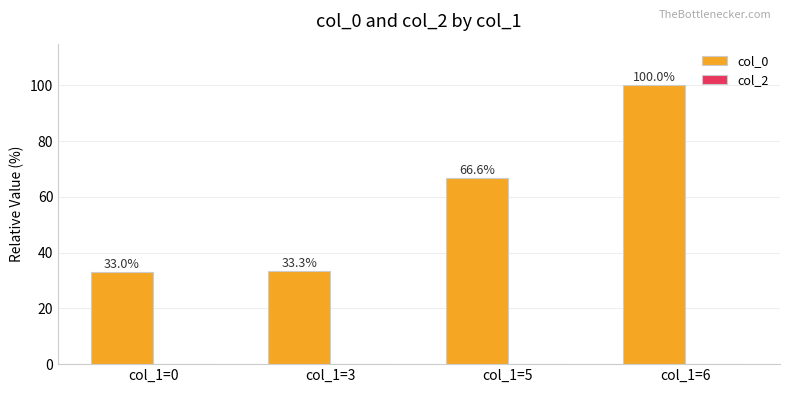

How many data points does each series have?

4